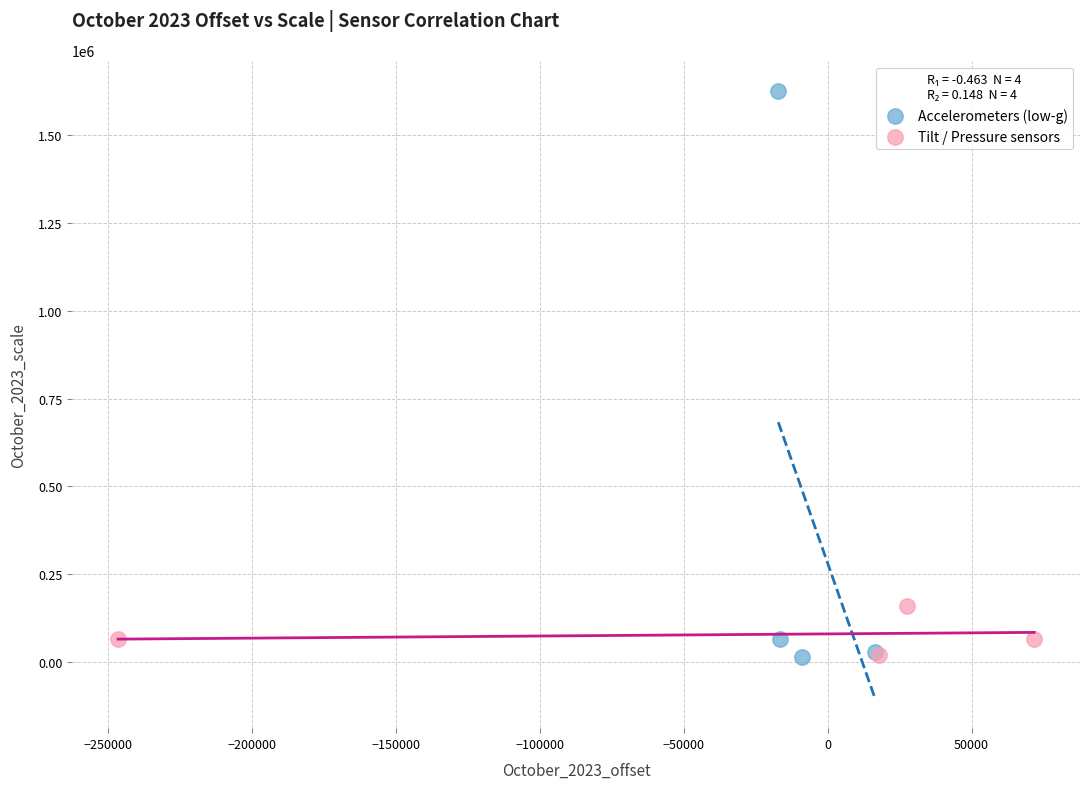

Which series has the largest Y range (max minus min)?

Accelerometers (low-g)